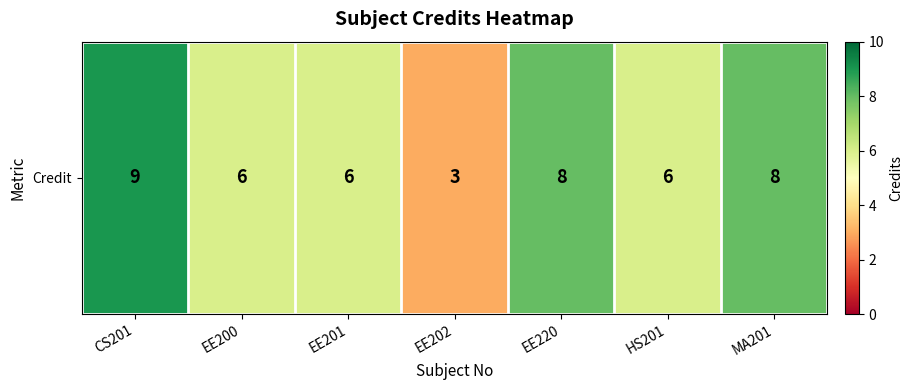

List the labels in order of value, smallest first.

EE202, EE200, EE201, HS201, EE220, MA201, CS201